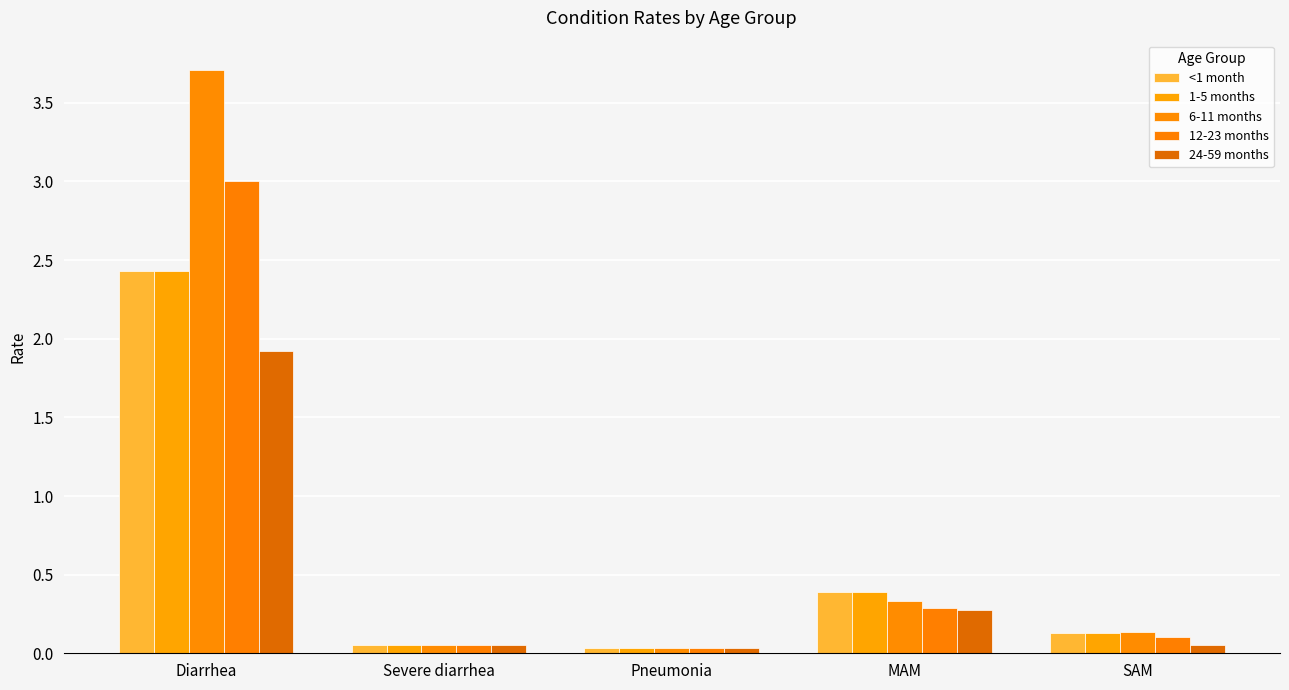

What is the sum of all 24-59 months values?

2.3